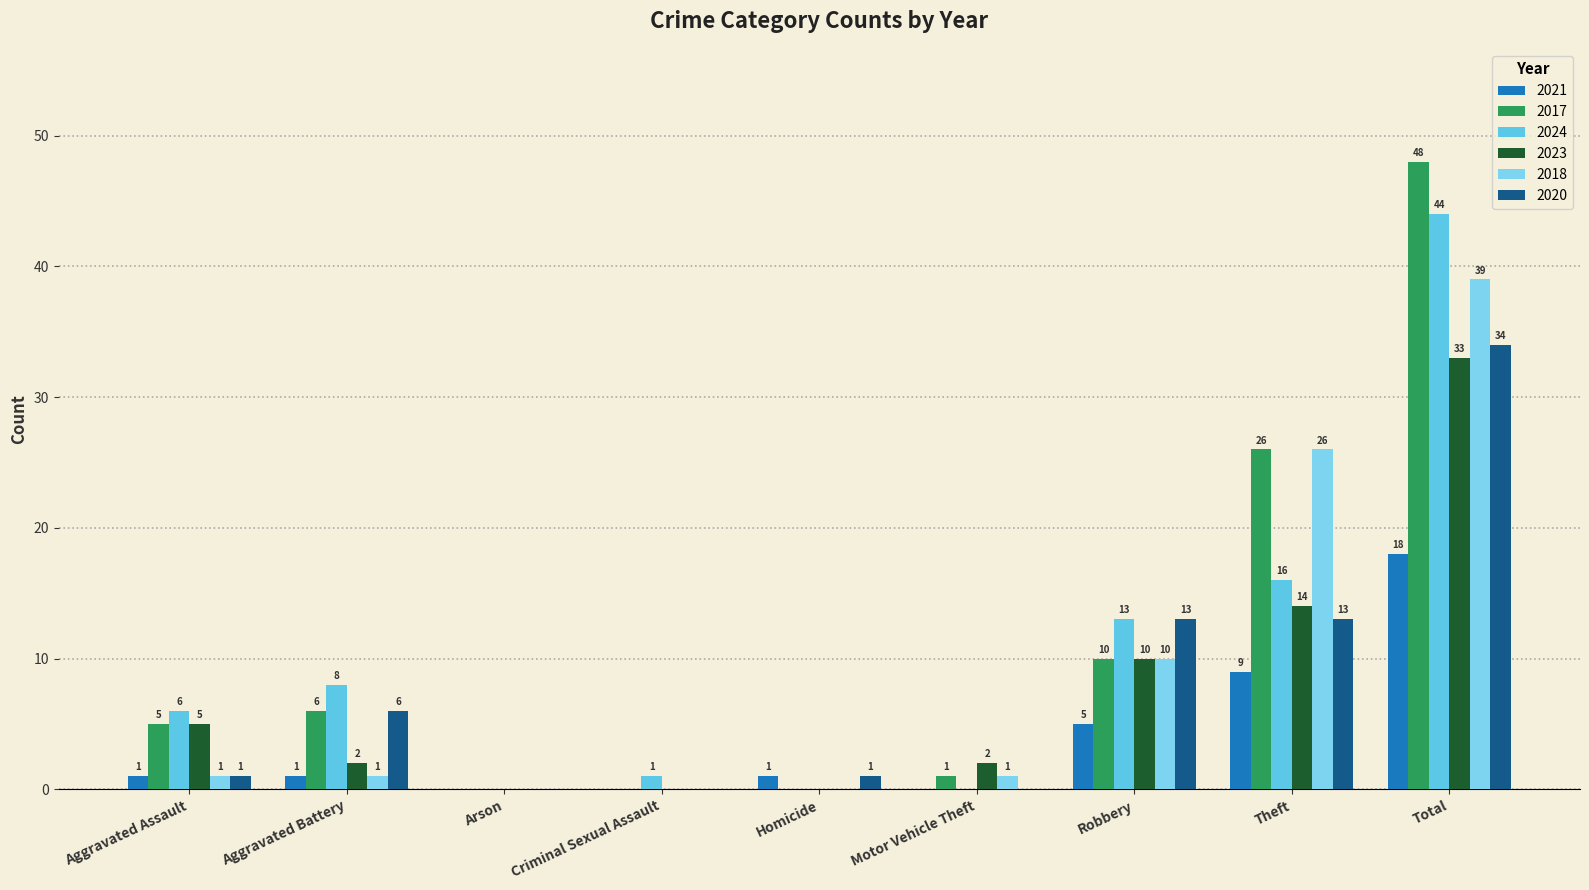

Are the bars horizontal?

No